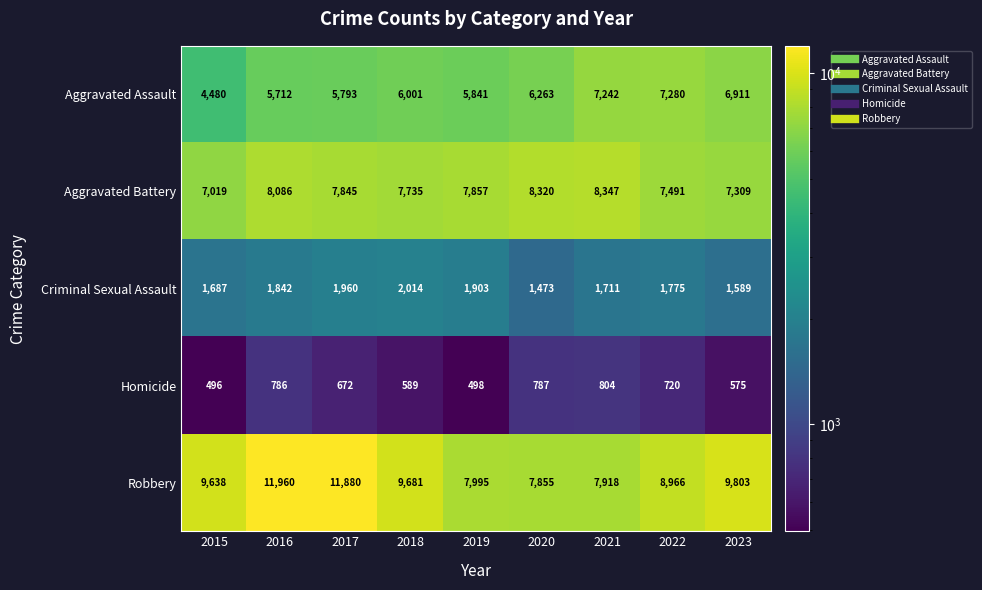

What is the smallest value displayed?

496